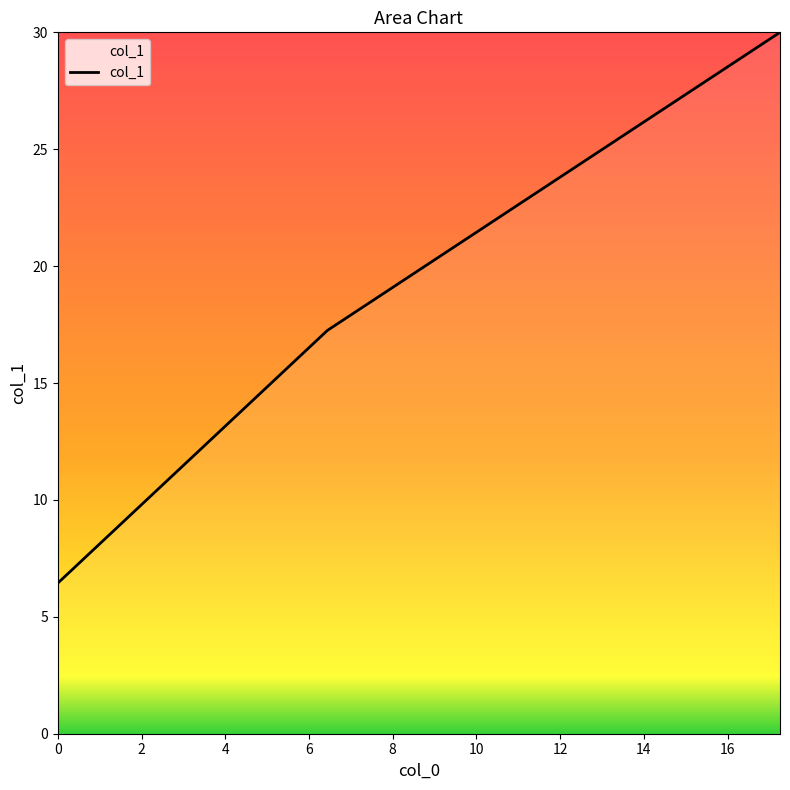

What is the difference between the maximum and minimum values?

23.6